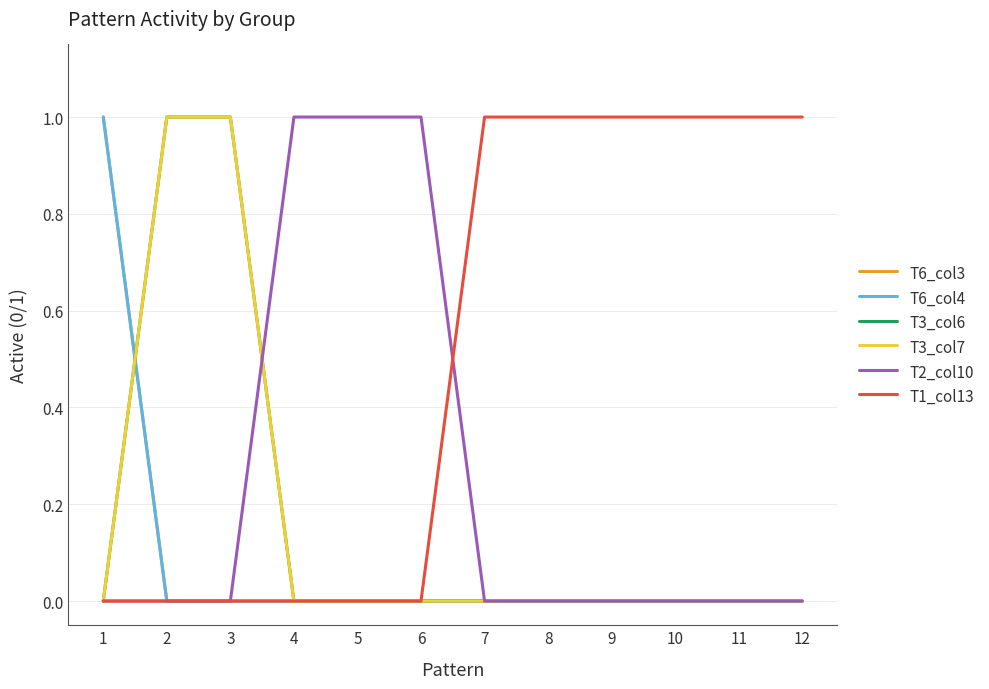

Does the chart display data point markers on the line(s)?

No